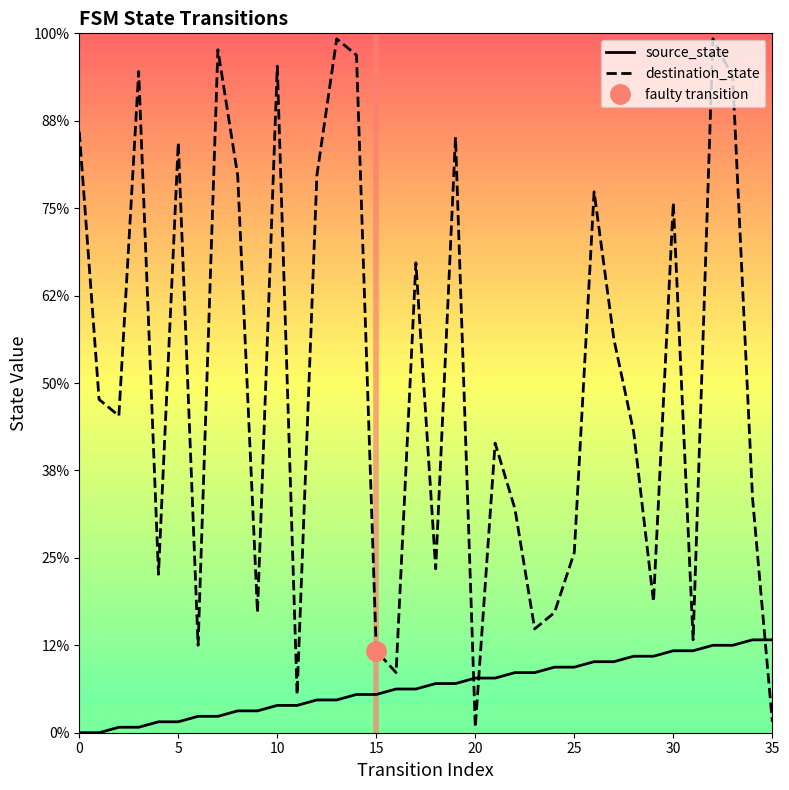

Reading left to right, list all the values displayed in this chart.

source_state: 0	0	1	1	2	2	3	3	4	4	5	5	6	6	7	7	8	8	9	9	10	10	11	11	12	12	13	13	14	14	15	15	16	16	17	17
destination_state: 110	61	58	121	29	108	16	125	102	22	122	7	102	127	124	15	11	86	30	109	1	53	41	19	22	33	99	72	55	24	97	17	127	120	43	2